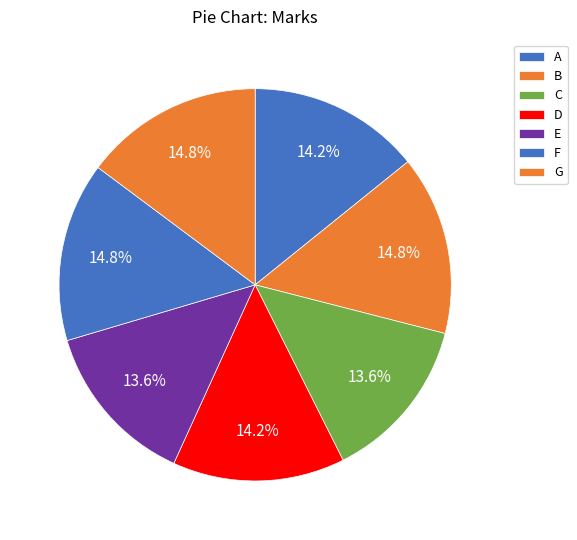

Rank the categories by value from highest to lowest.

B, F, G, A, D, C, E